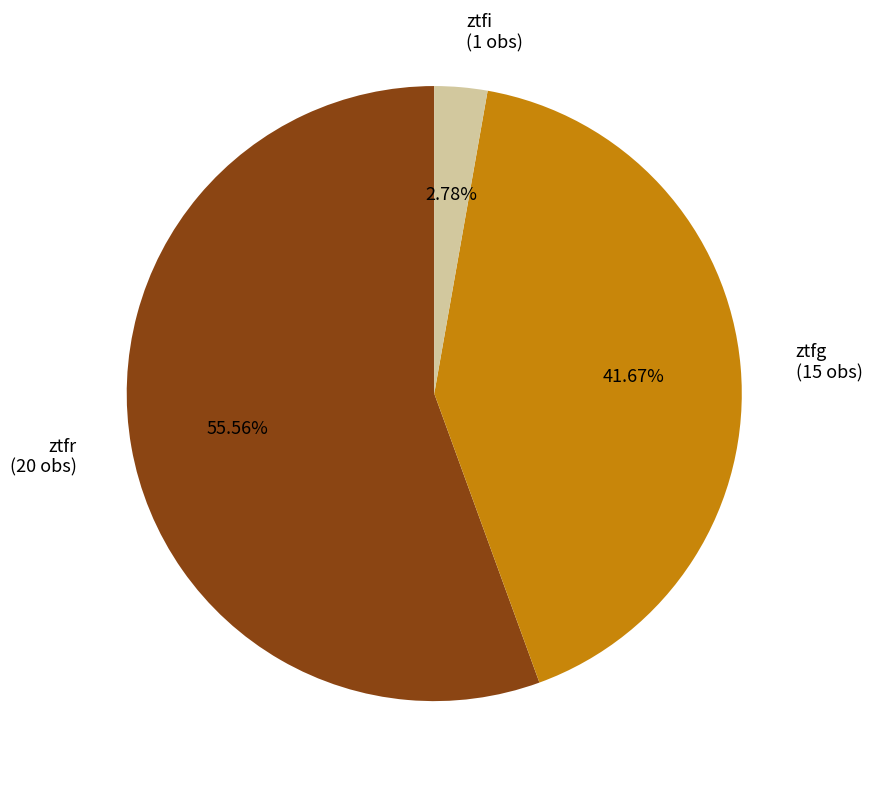

To the nearest percent, what is the average slice percentage?

33%